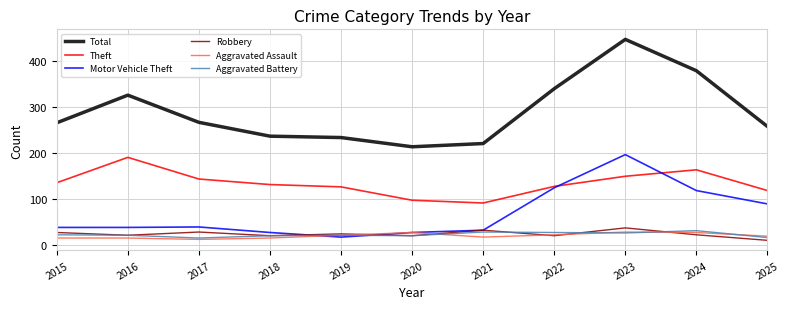

Which series has the widest spread of values?

Total